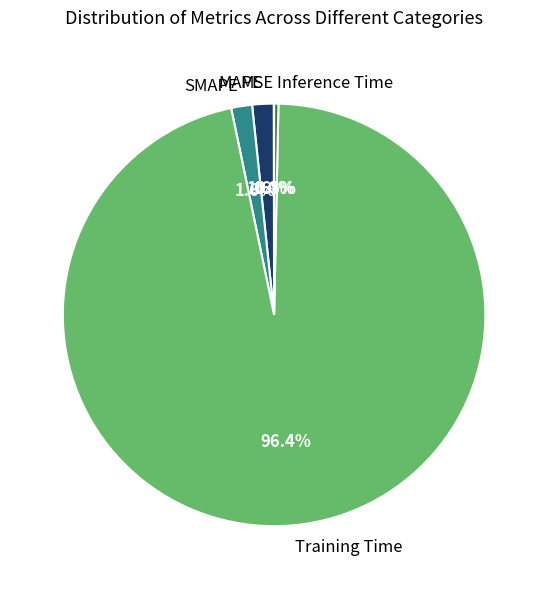

Which category has the biggest portion of the pie?

Training Time